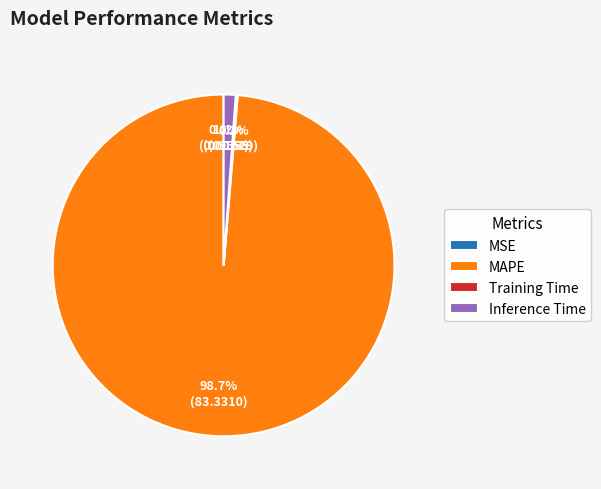

Is there a majority slice in this chart?

Yes